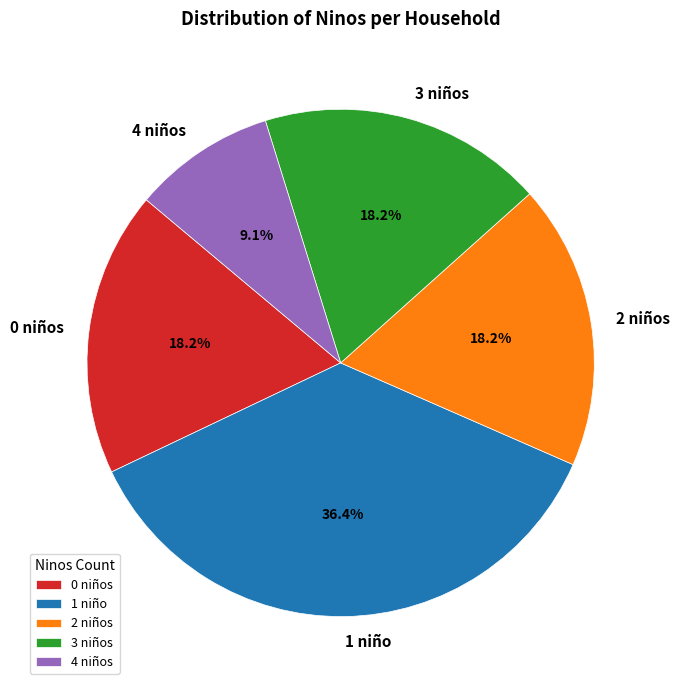

Which has a higher value, 4 niños or 3 niños?

3 niños